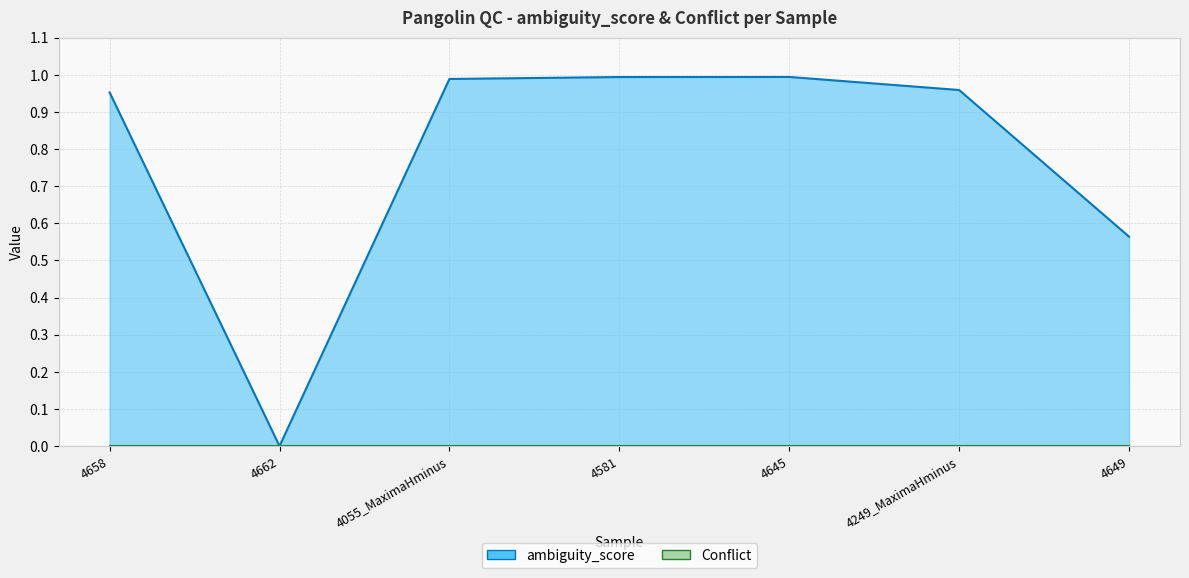

At which category does the data reach its first local peak?

4645